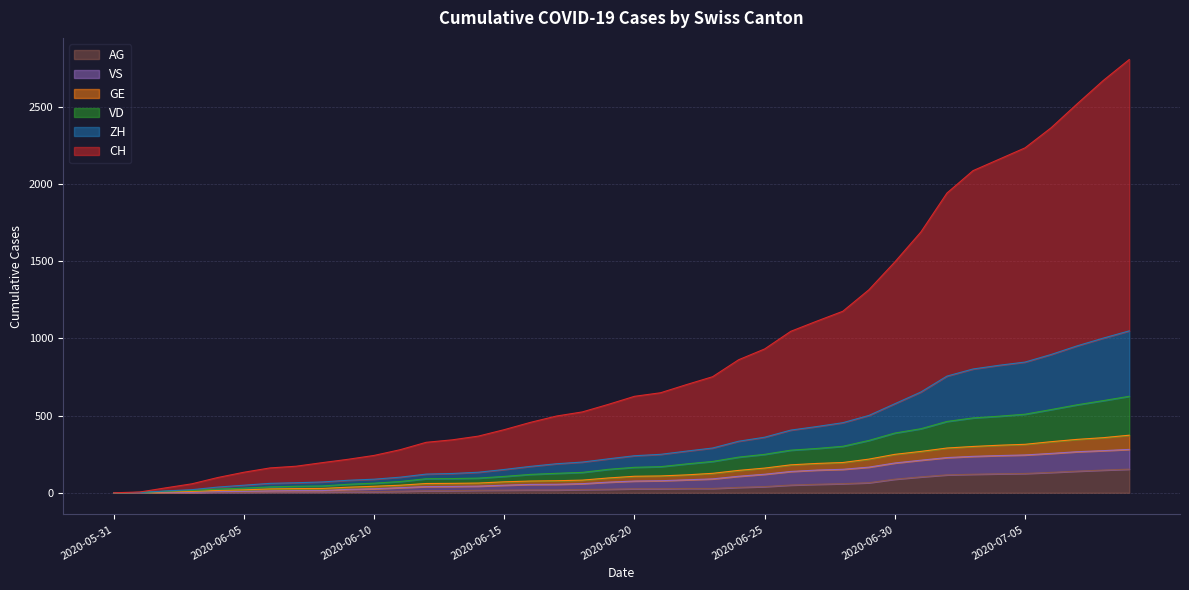

What is the label of the 3rd point from the left?

2020-06-02